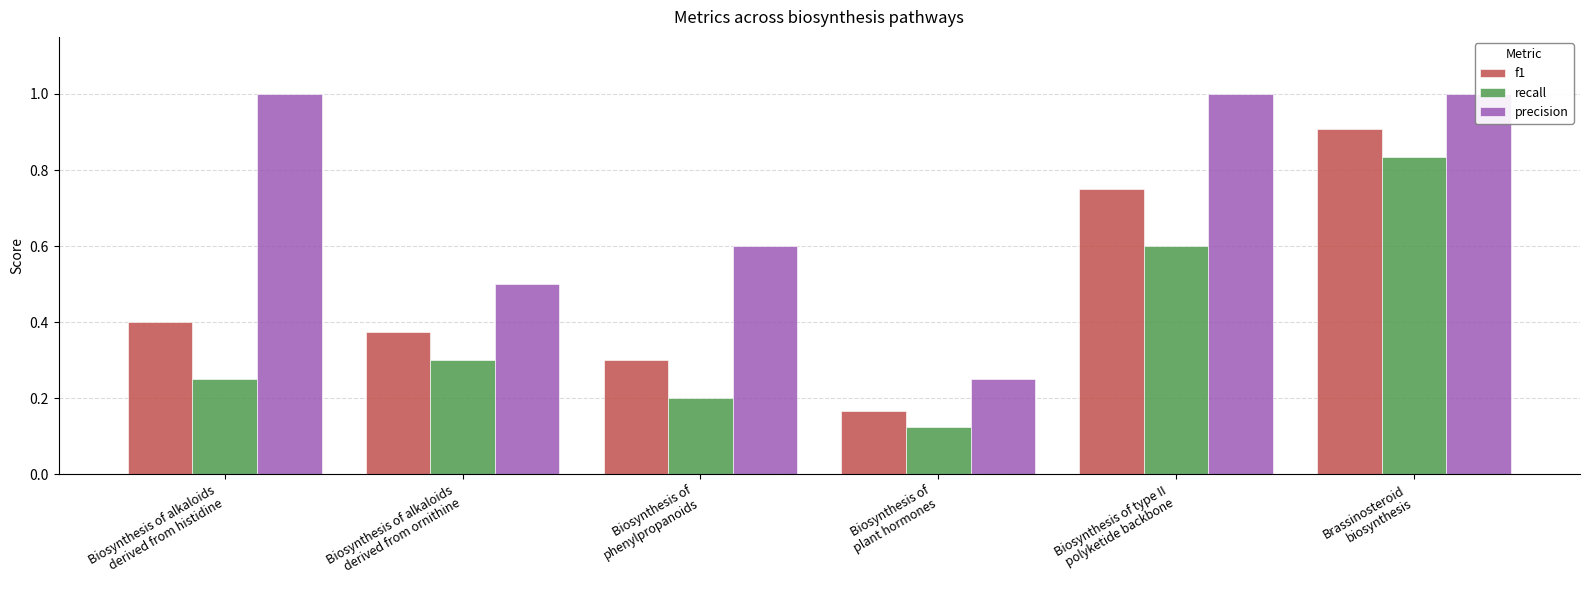

At which category is the sum across all series the highest?

Brassinosteroid
biosynthesis